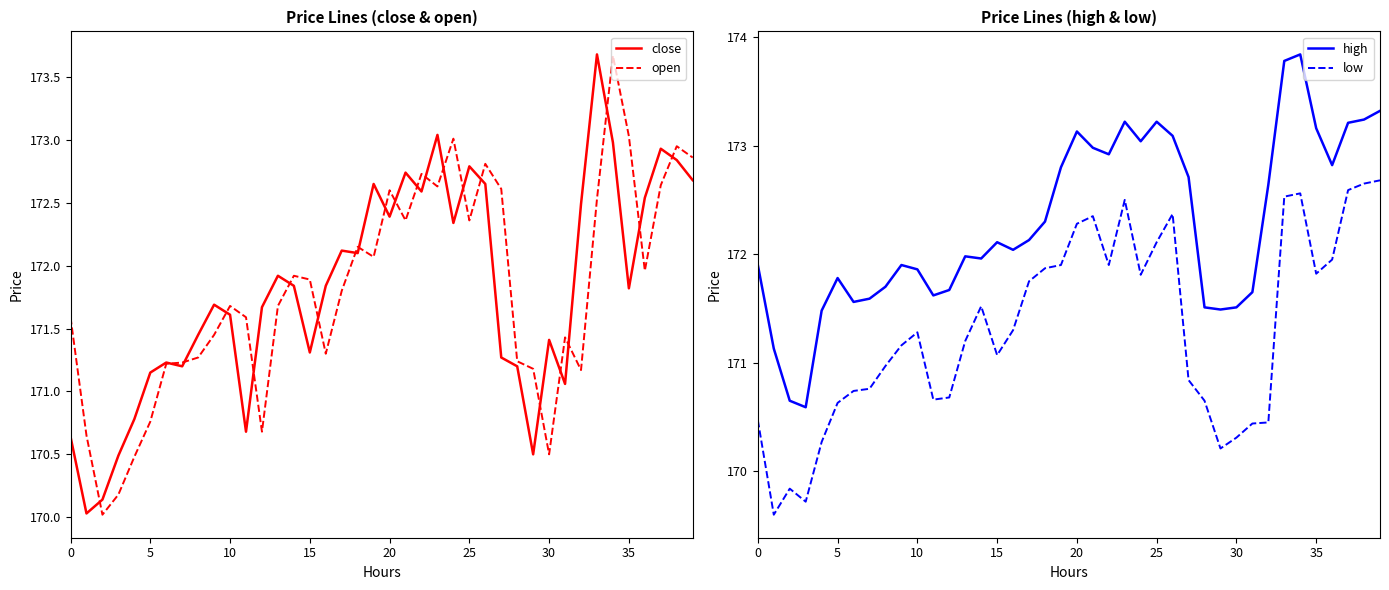

In low, how many points are higher than both neighbors (excluding endpoints)?

7